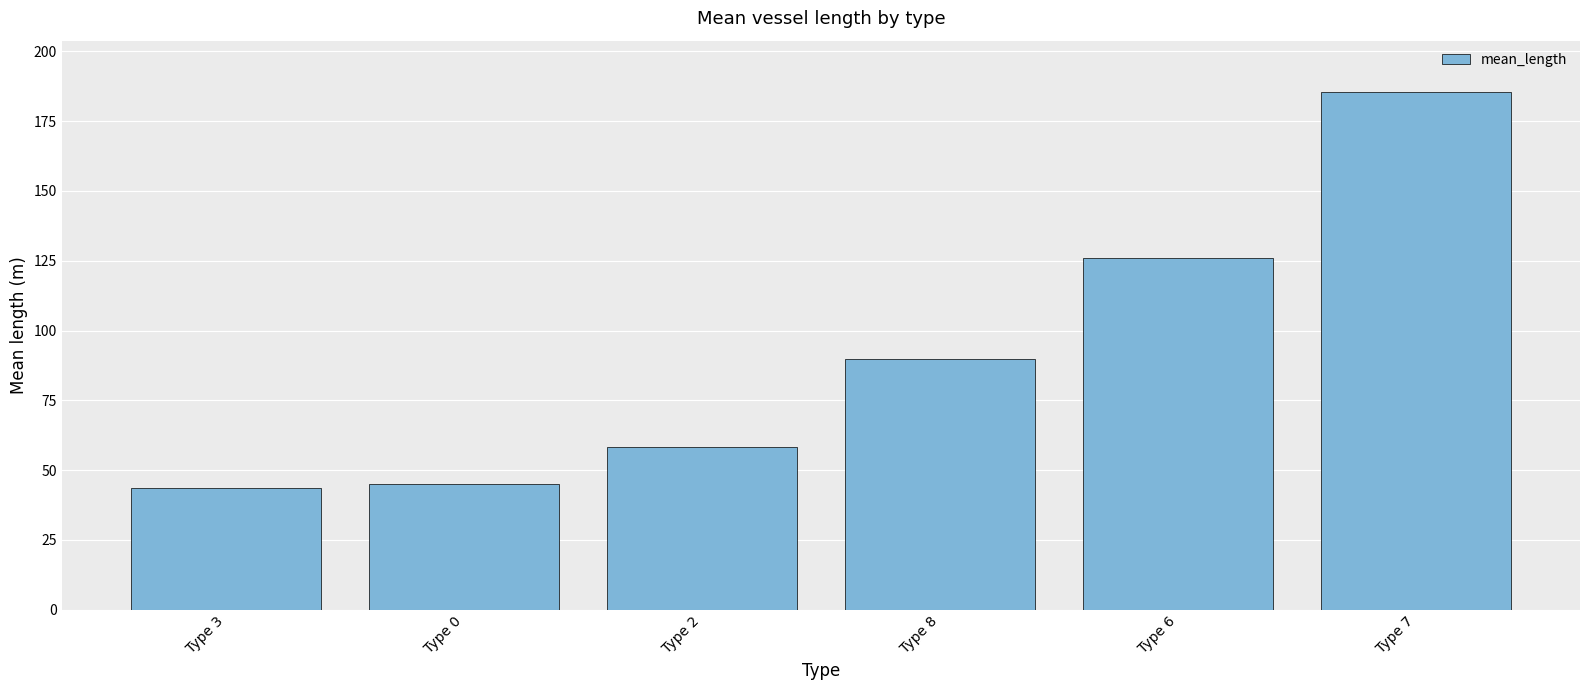

Reading left to right, what are all the values shown in this chart?

Type 3=43.5	Type 0=45.2	Type 2=58.1	Type 8=89.7	Type 6=126.0	Type 7=185.3